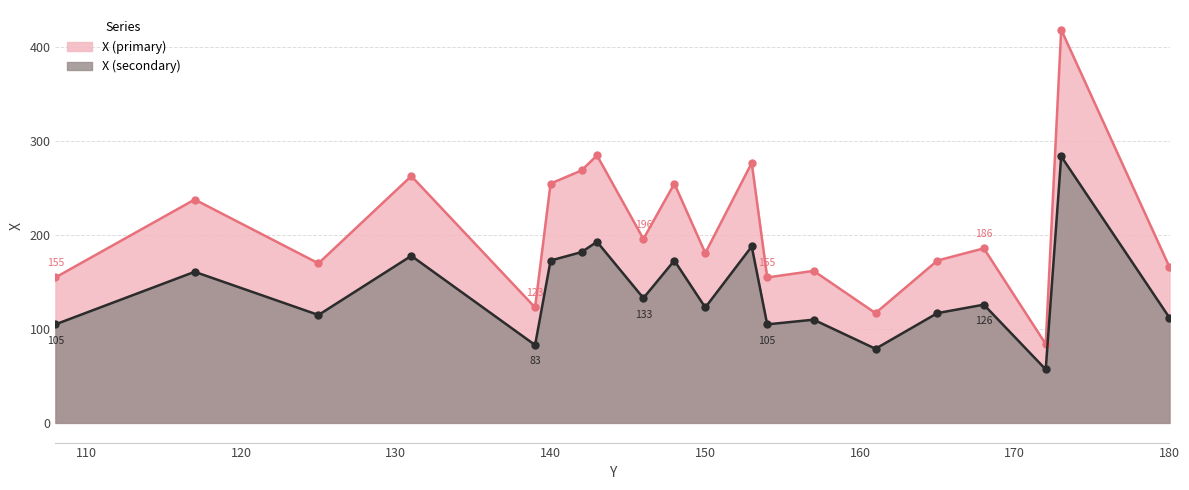

Rank the categories by value from highest to lowest.

173, 143, 153, 142, 131, 140, 148, 117, 146, 168, 150, 165, 125, 180, 157, 108, 154, 139, 161, 172